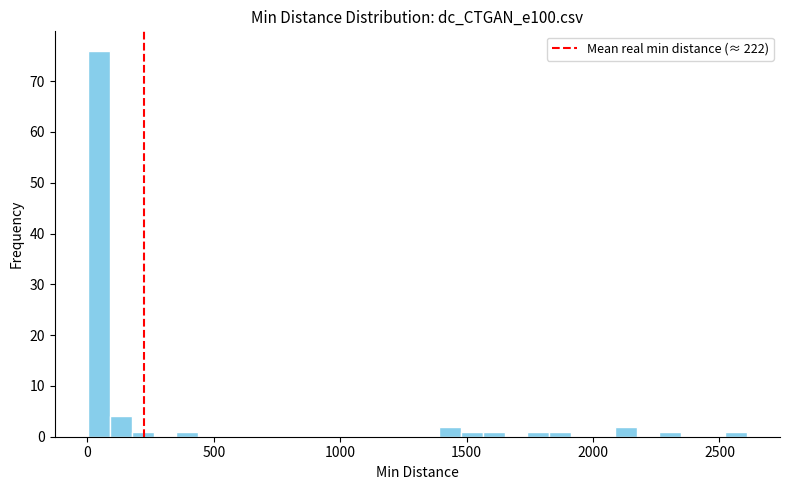

Read against the x-axis, roughly where is the centre of the tallest bar?

50